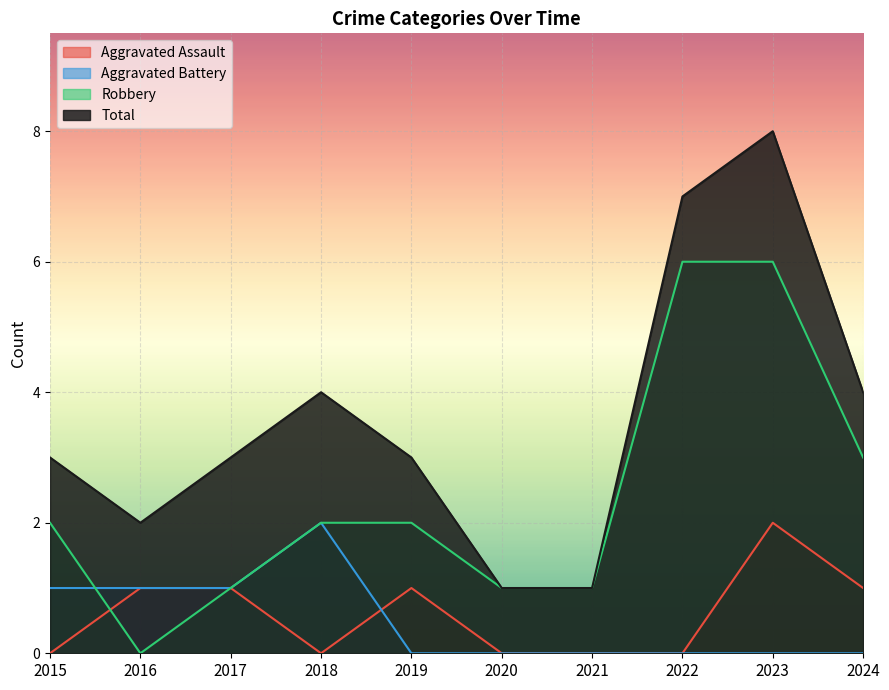

True or false: Aggravated Assault has a value of 0 at 2020.

True